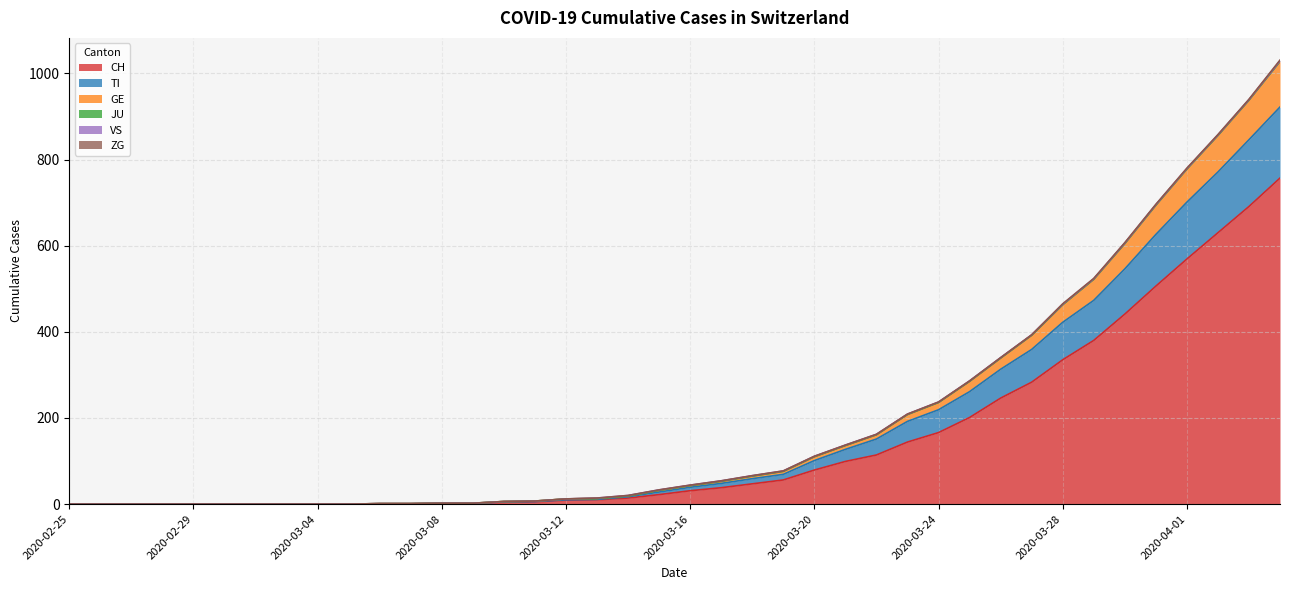

What position from the right is 2020-03-14?

22